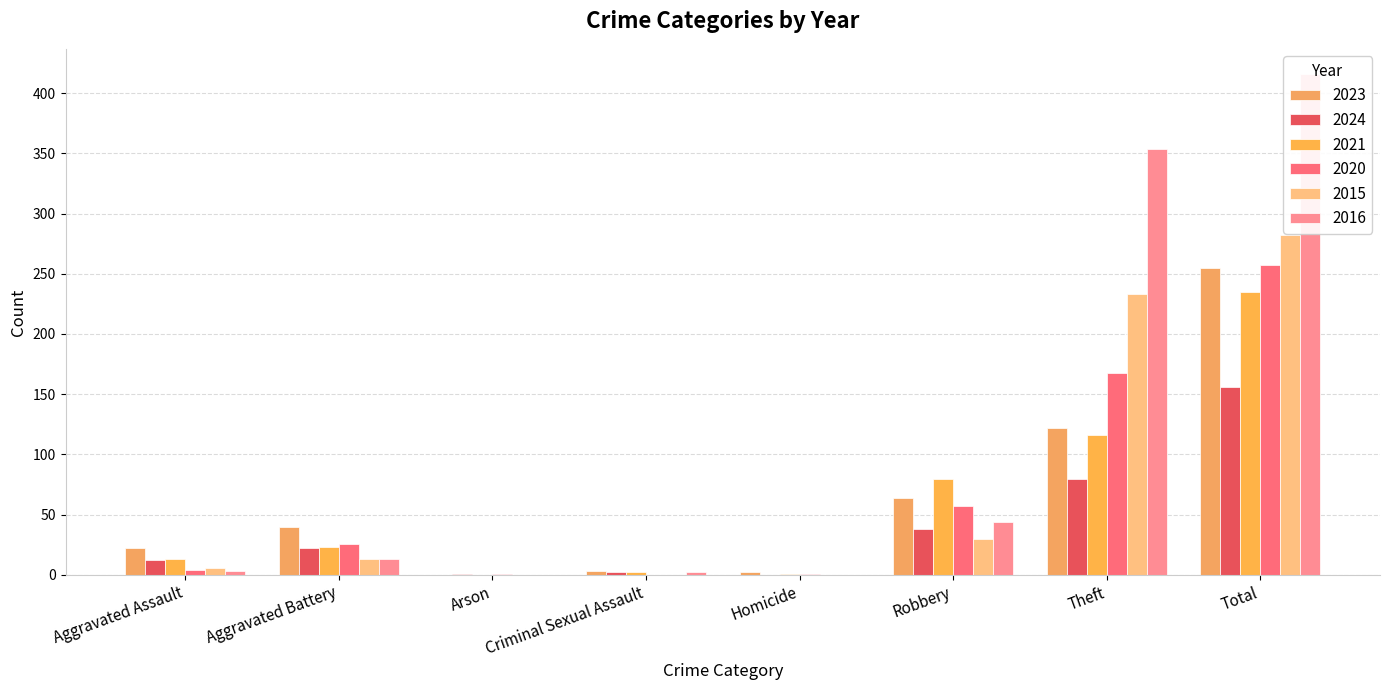

How many data points in 2015 are less than 13?

4